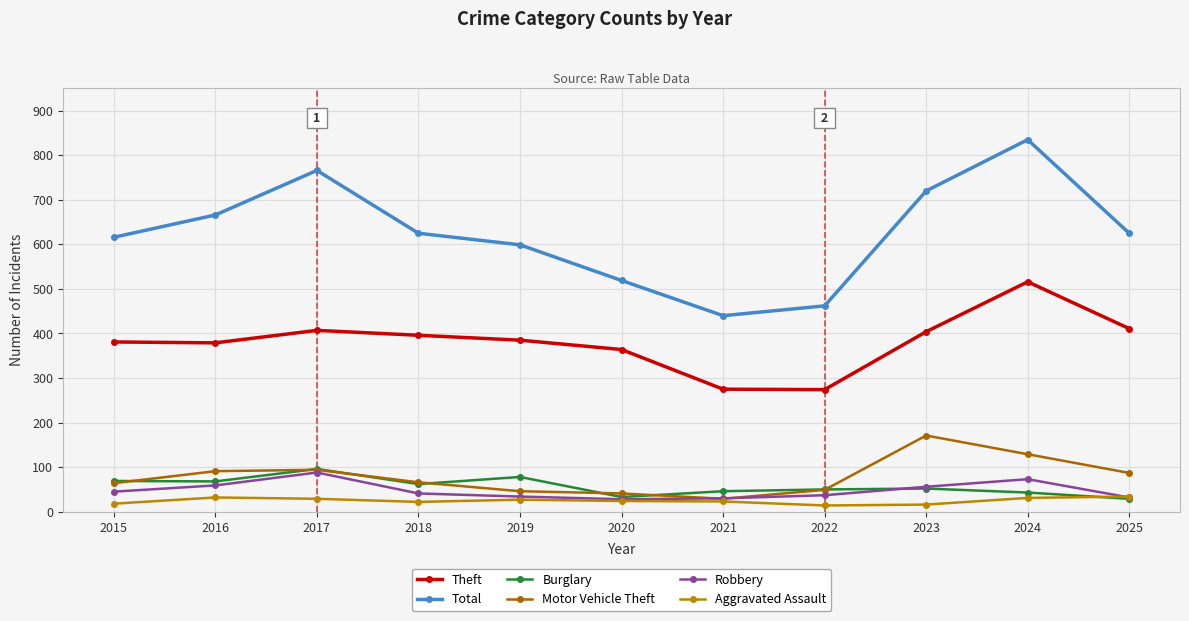

What is the average value of the Robbery series?

48